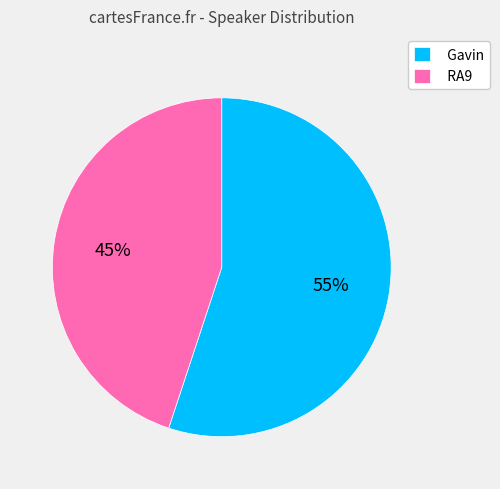

What is the smallest slice in the pie chart?

RA9